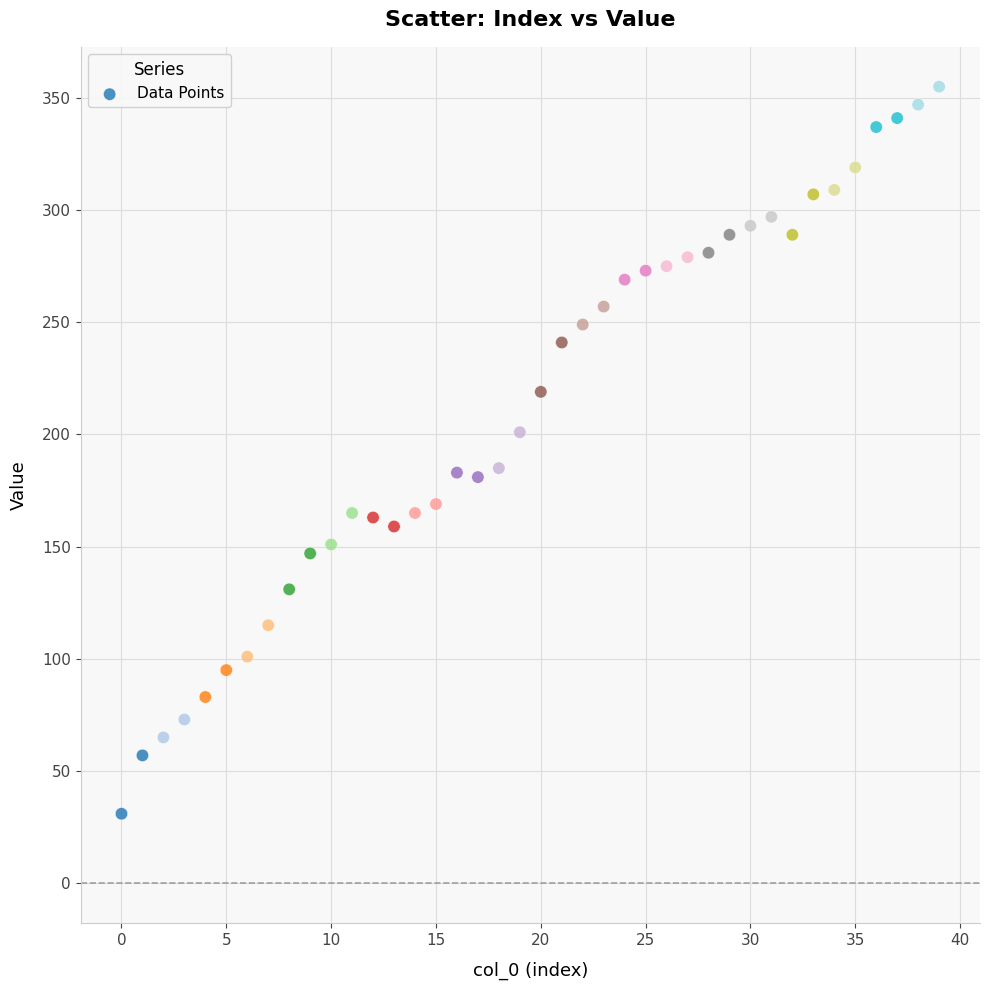

What is the range of Y values (max minus min)?

324